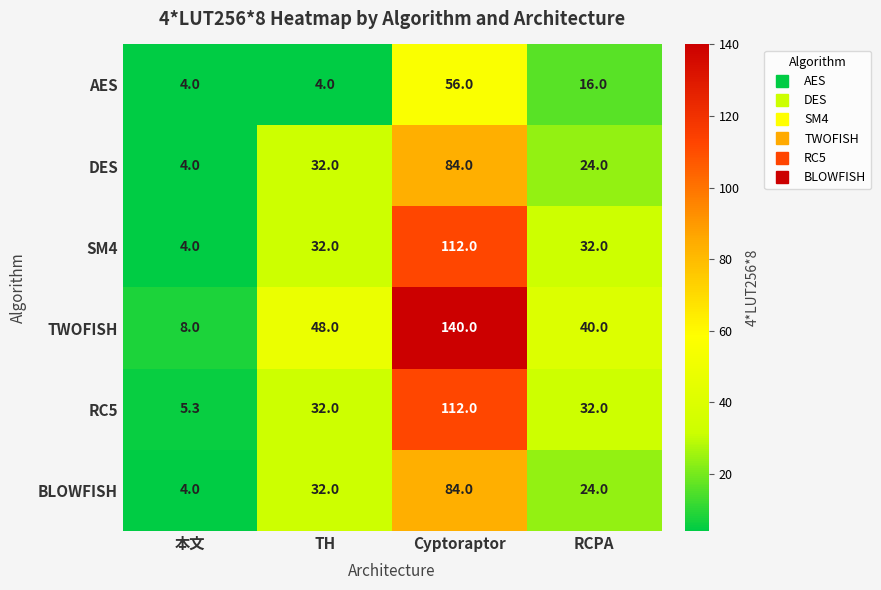

At which label does BLOWFISH reach its peak?

Cyptoraptor